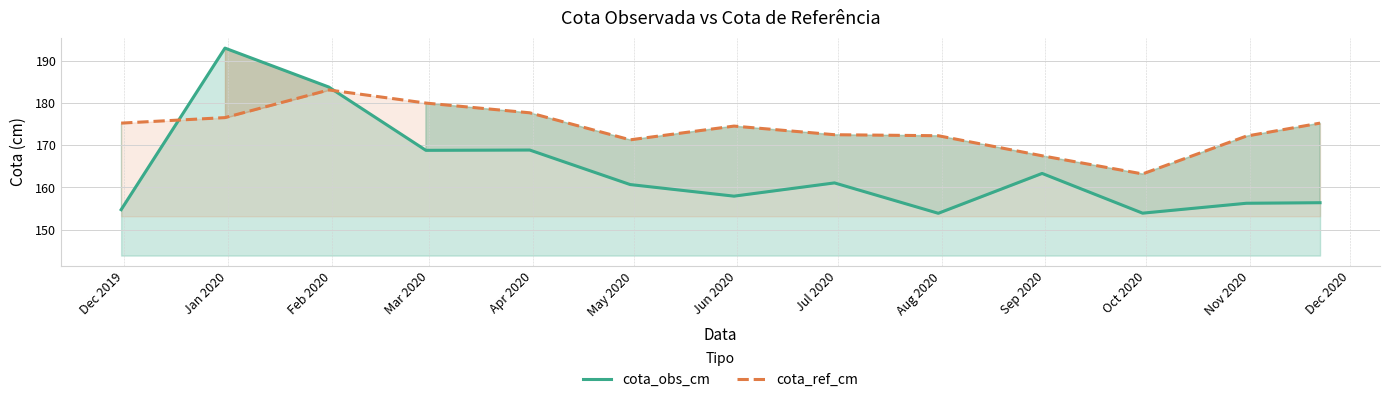

Rank the series by their maximum value, from highest to lowest.

cota_obs_cm, cota_ref_cm